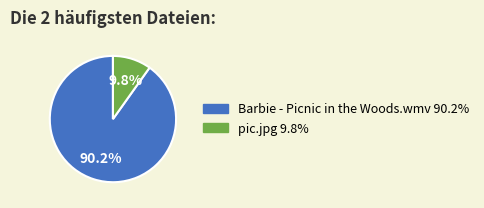

Which has a higher value, Barbie - Picnic in the Woods.wmv 90.2% or pic.jpg 9.8%?

Barbie - Picnic in the Woods.wmv 90.2%